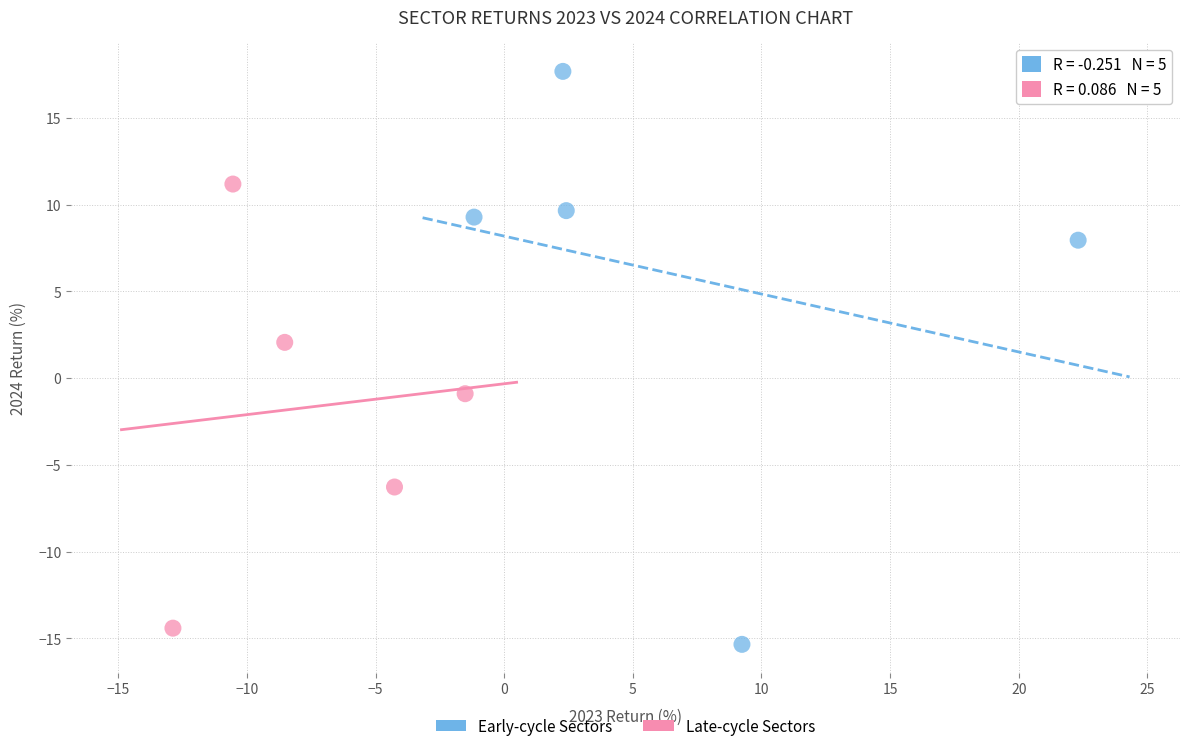

Which series contains the highest Y value?

Early-cycle Sectors